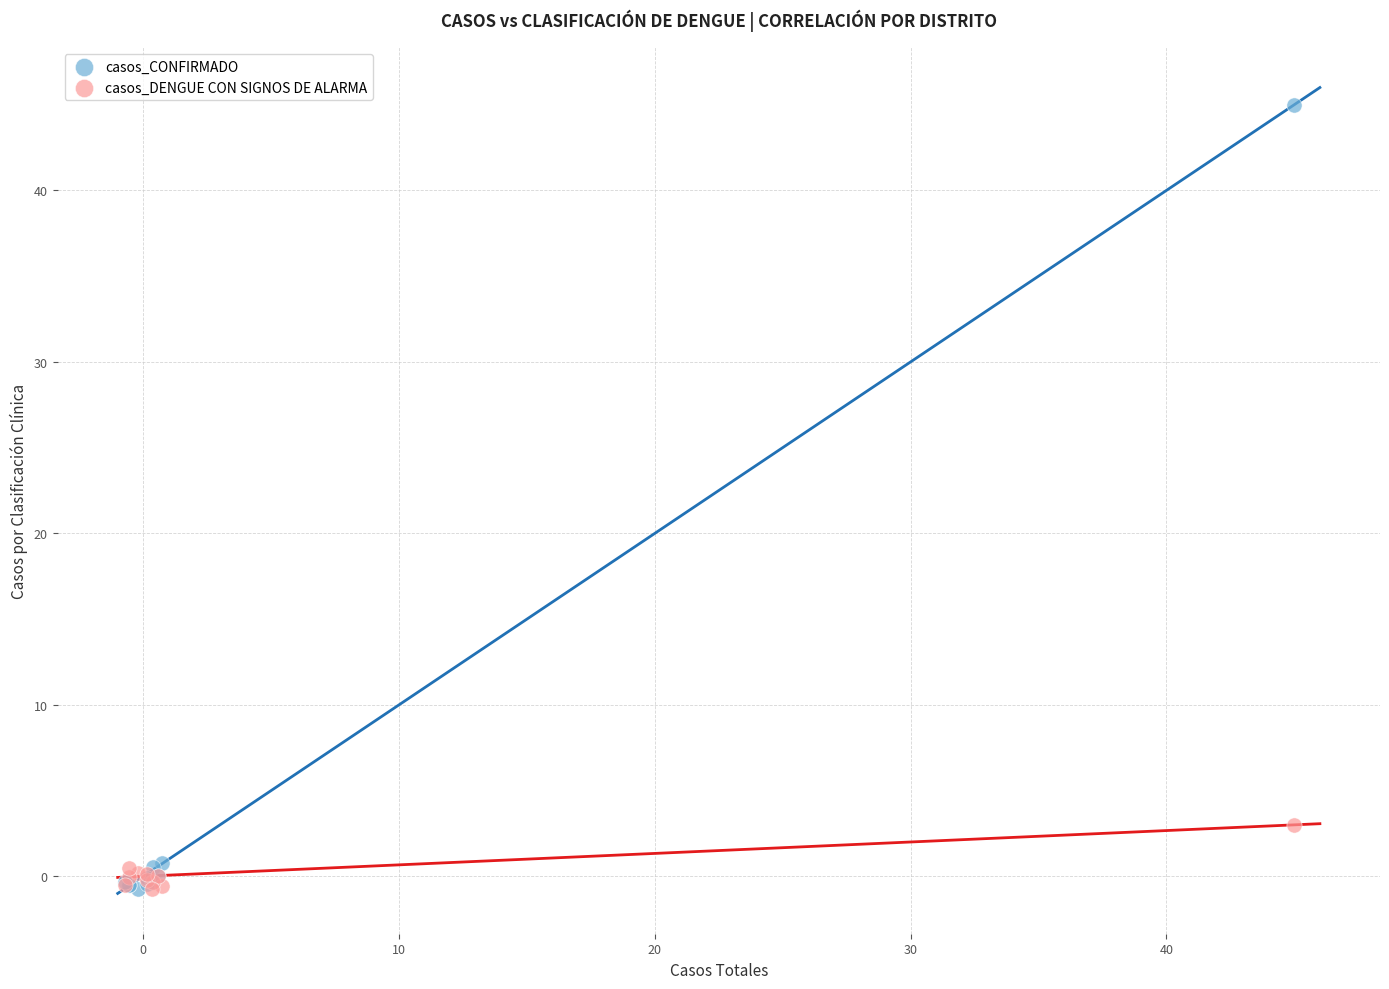

Which series has the widest spread of Y values?

casos_CONFIRMADO